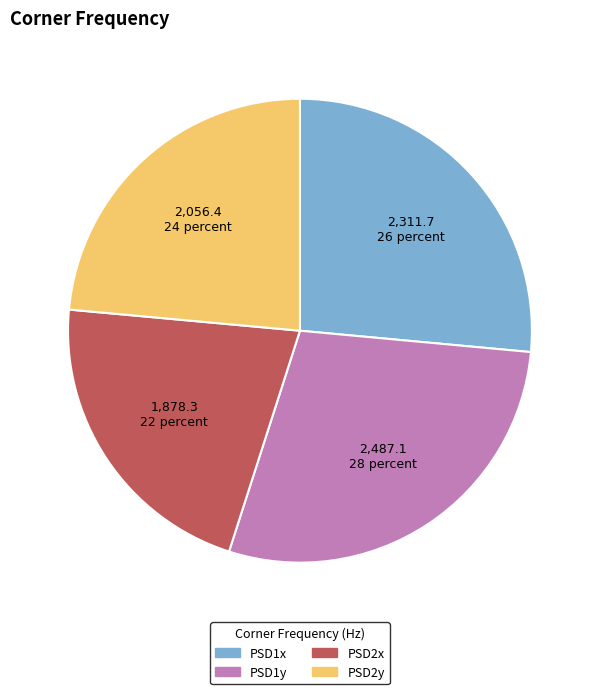

True or false: PSD2y accounts for 38% of the total.

False